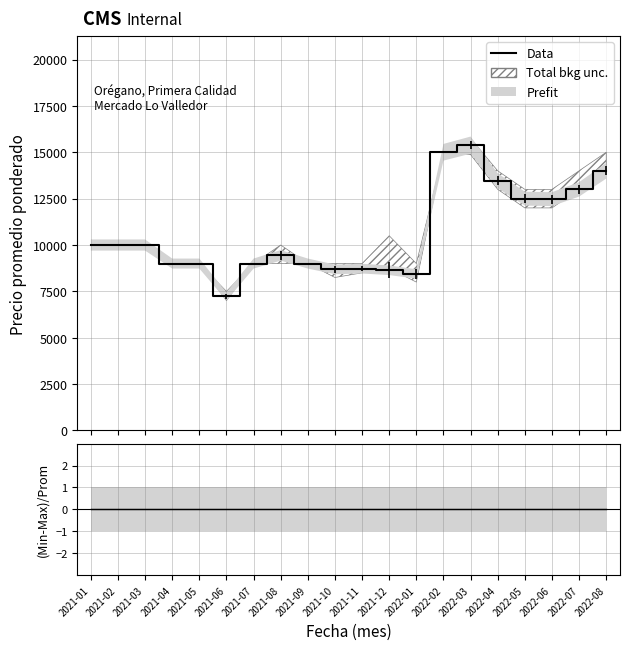

What is the change in value from 2021-06 to 2021-09?

+1771